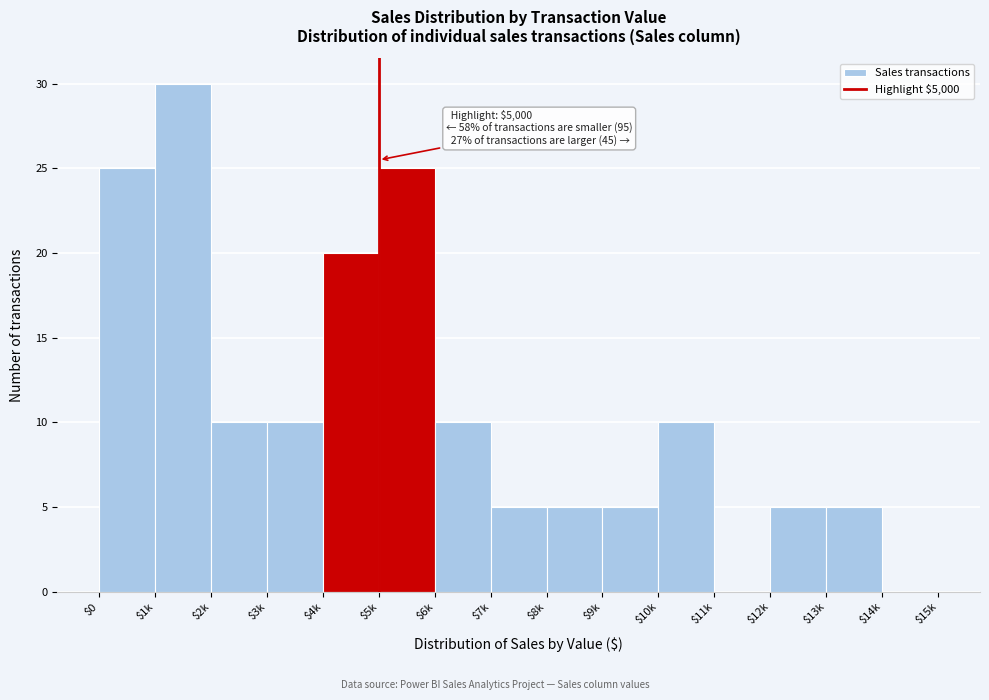

At which category does the chart reach its peak across all series?

$1k